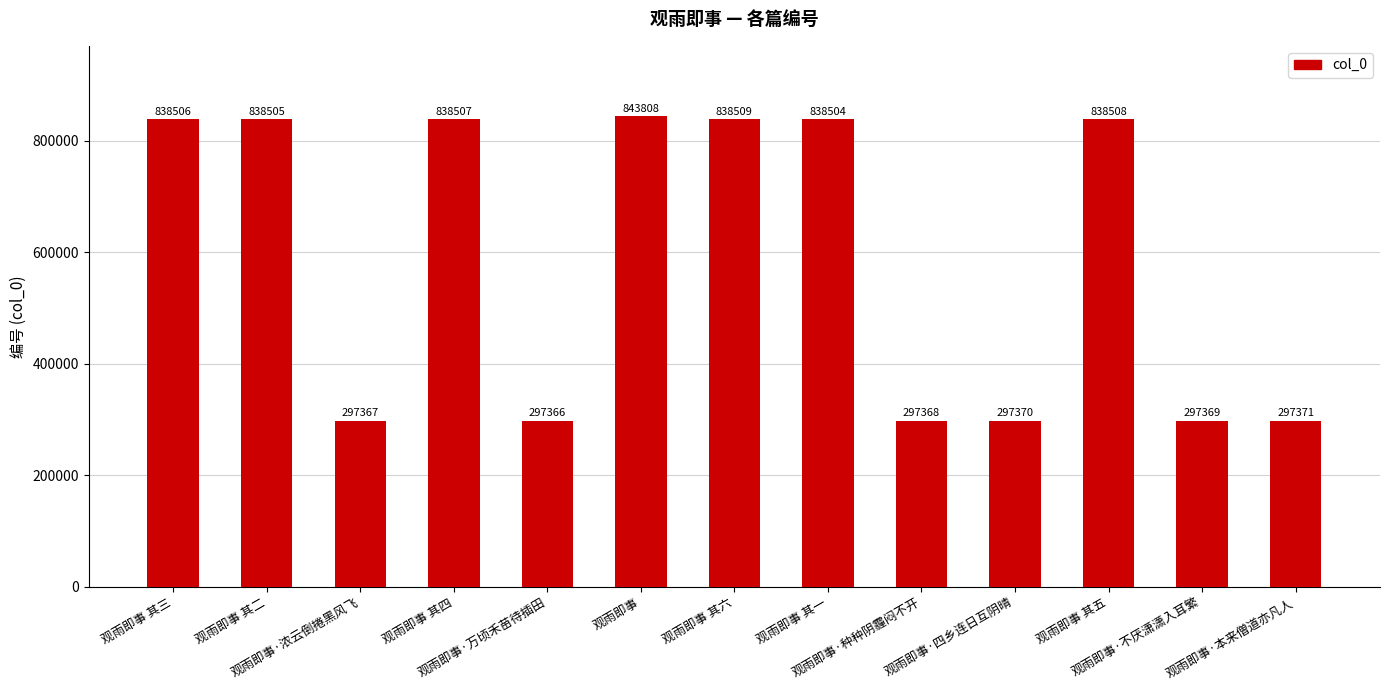

Rank the categories by value from highest to lowest.

观雨即事, 观雨即事 其六, 观雨即事 其五, 观雨即事 其四, 观雨即事 其三, 观雨即事 其二, 观雨即事 其一, 观雨即事·本来僧道亦凡人, 观雨即事·四乡连日互阴晴, 观雨即事·不厌潇潇入耳繁, 观雨即事·种种阴霾闷不开, 观雨即事·浓云倒捲黑风飞, 观雨即事·万顷禾苗待插田